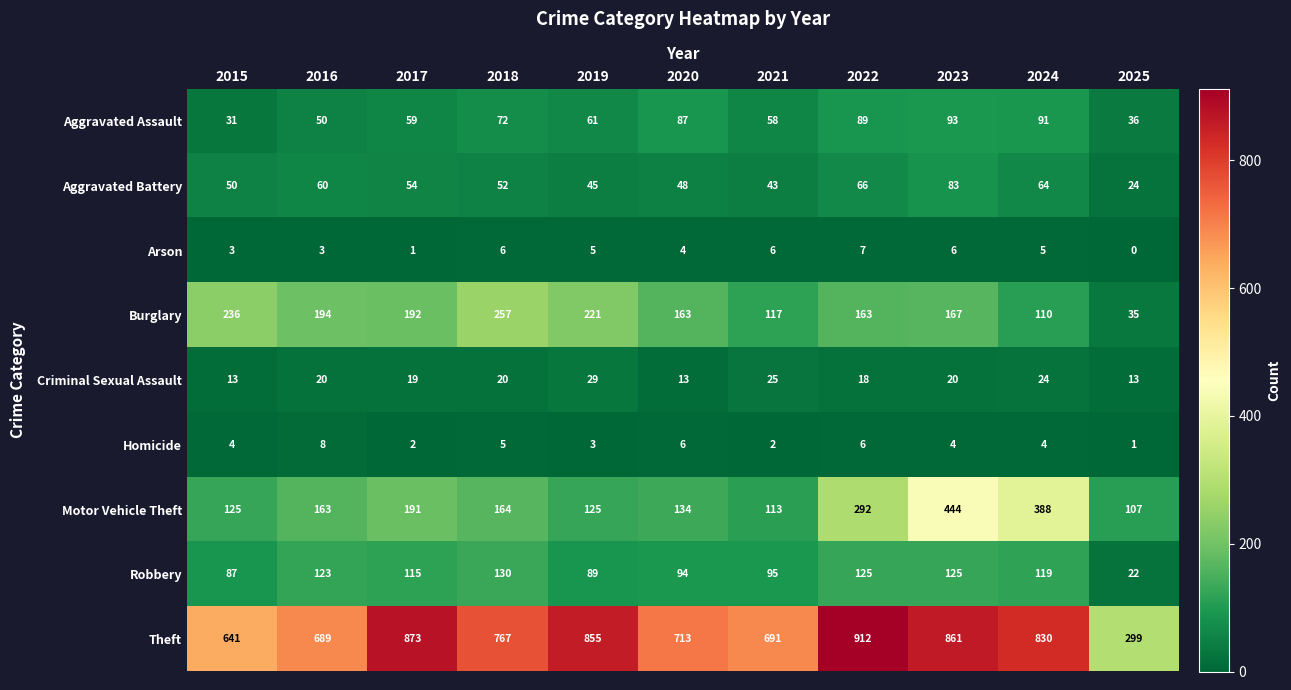

How many data points does each series have?

11